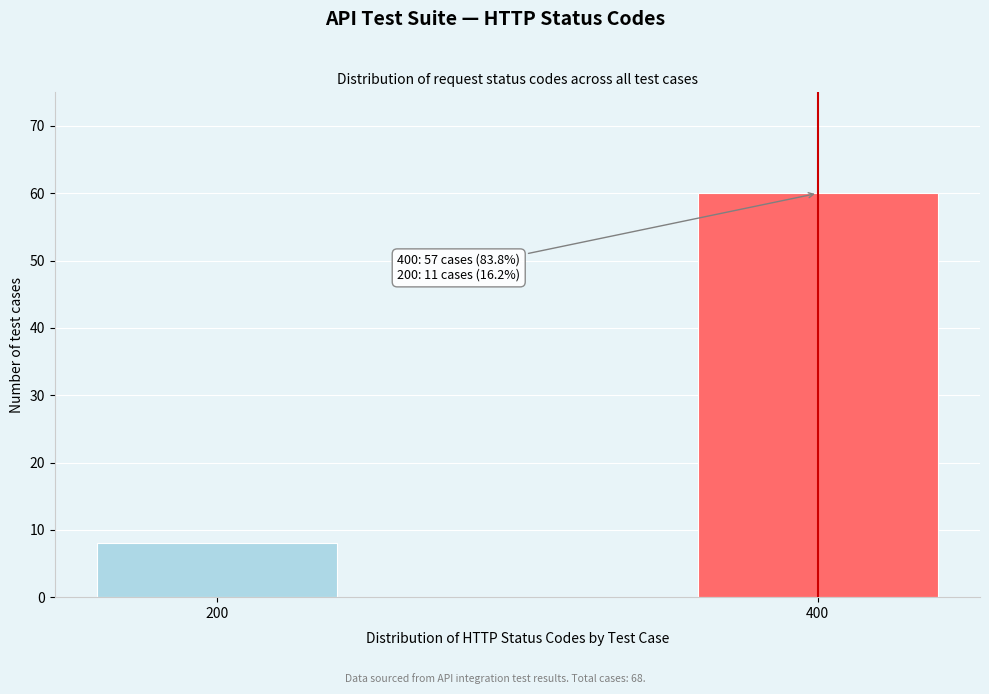

Reading left to right, list all the values displayed in this chart.

8	60